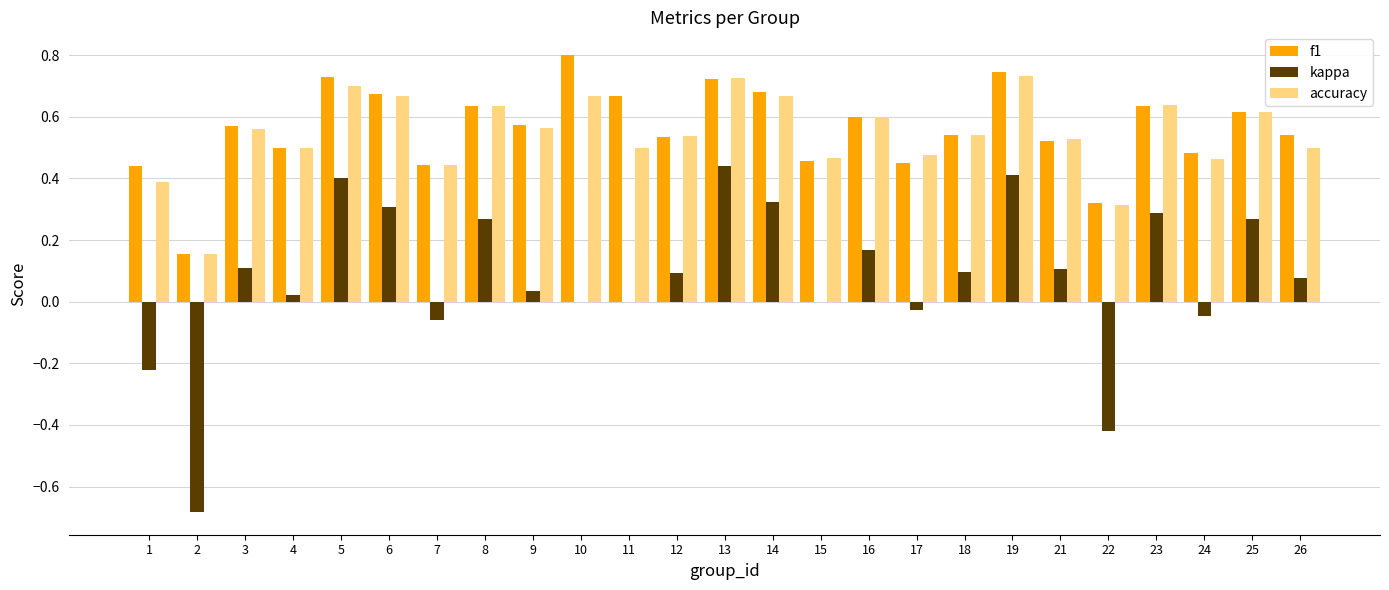

How many f1 values are between 0 and 1?

25